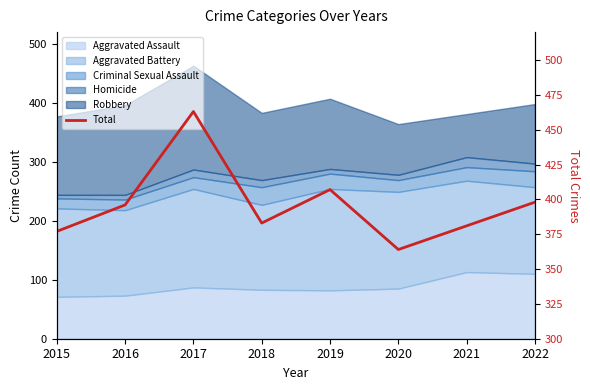

How many categories are shown in the chart?

8